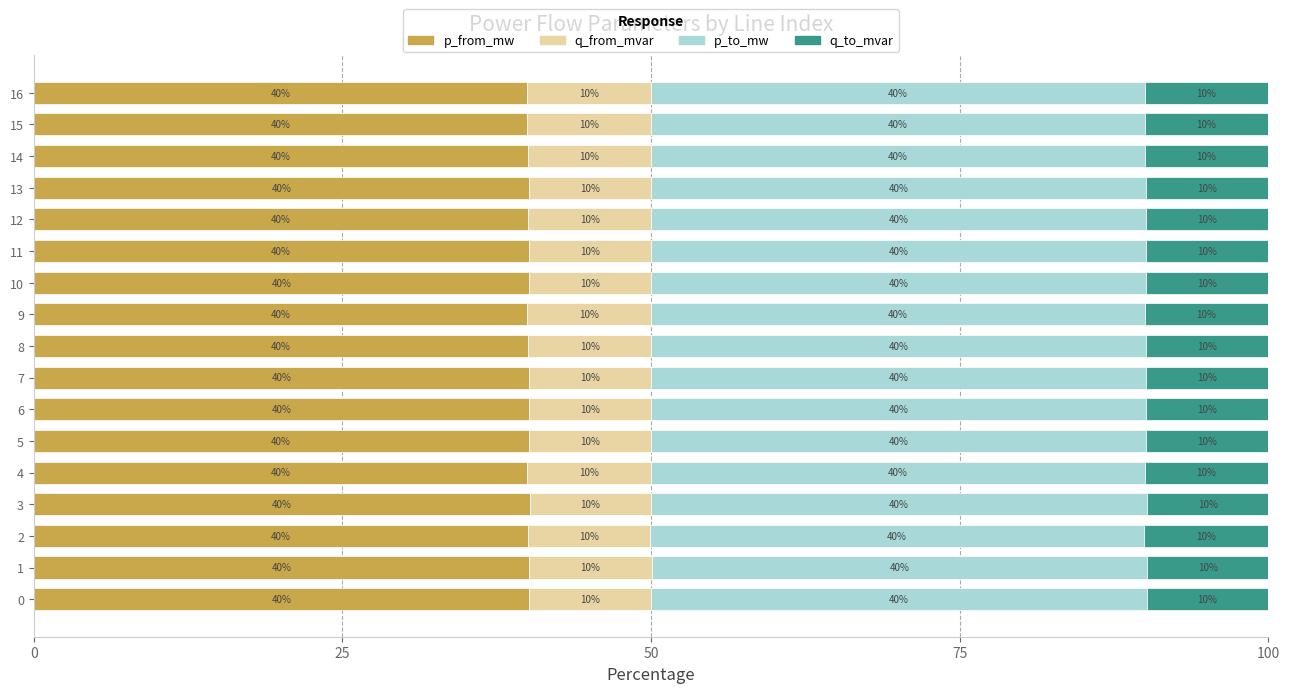

What is the sum of the p_from_mw values at 15 and 12?

80.0